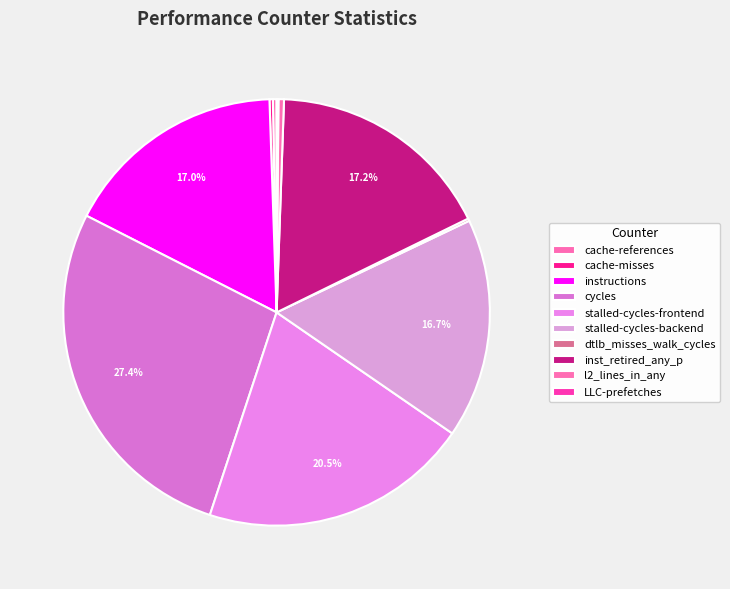

True or false: inst_retired_any_p accounts for 6% of the total.

False